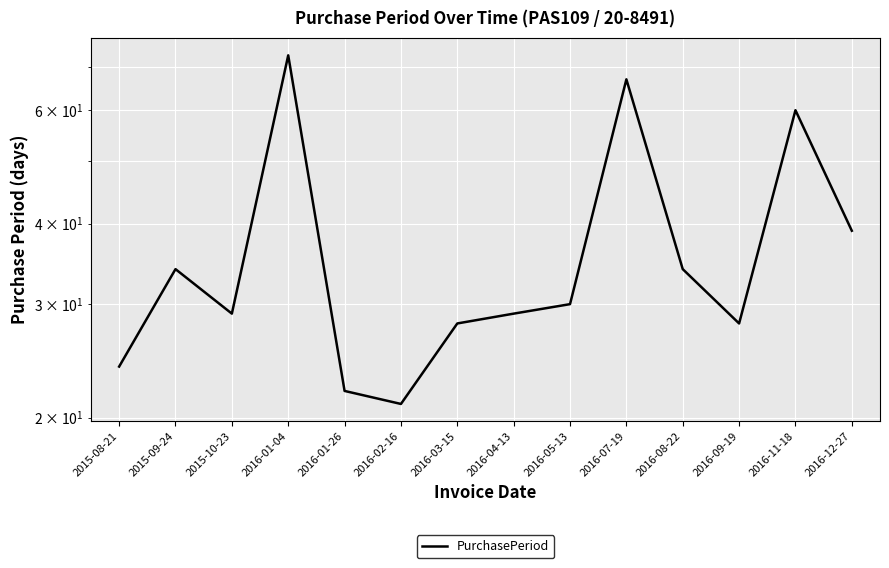

What is the smallest value displayed?

21